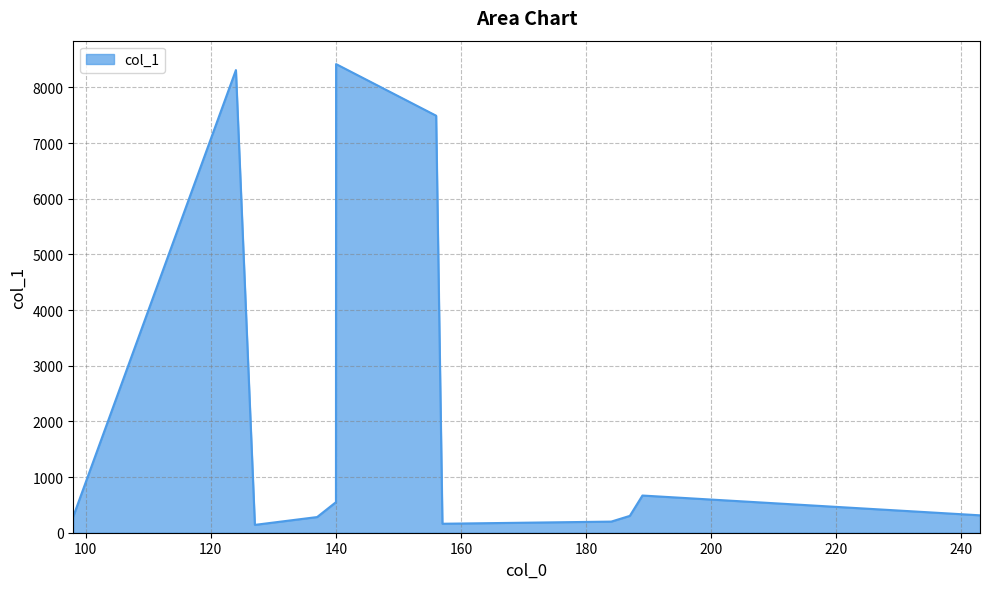

What is the average value?

2261.3